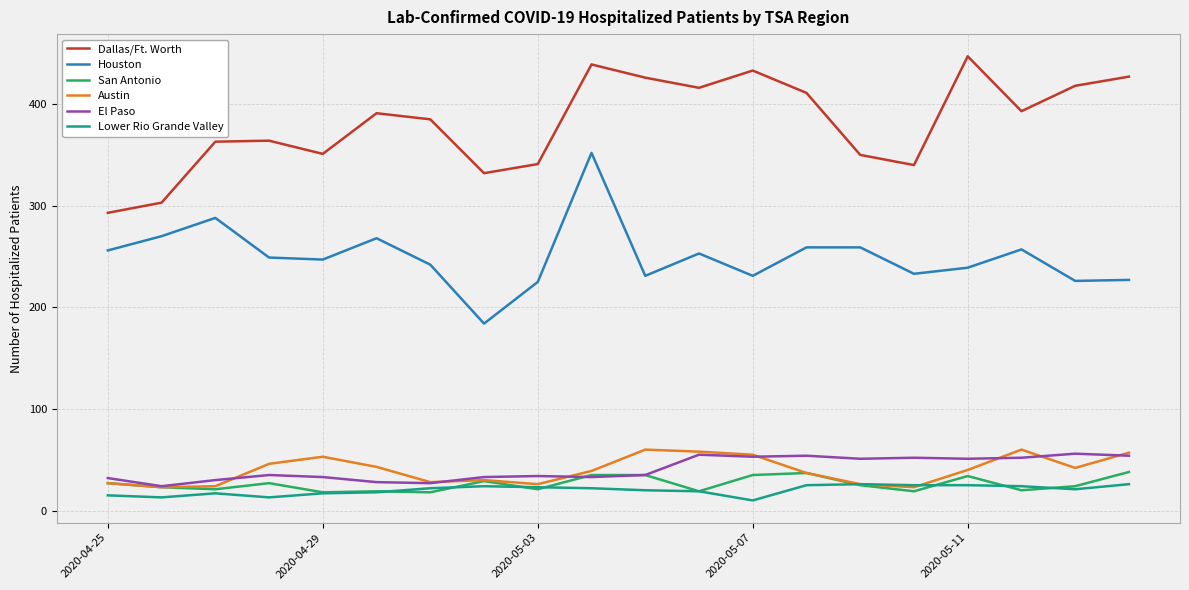

Which series has the largest total across all categories?

Dallas/Ft. Worth